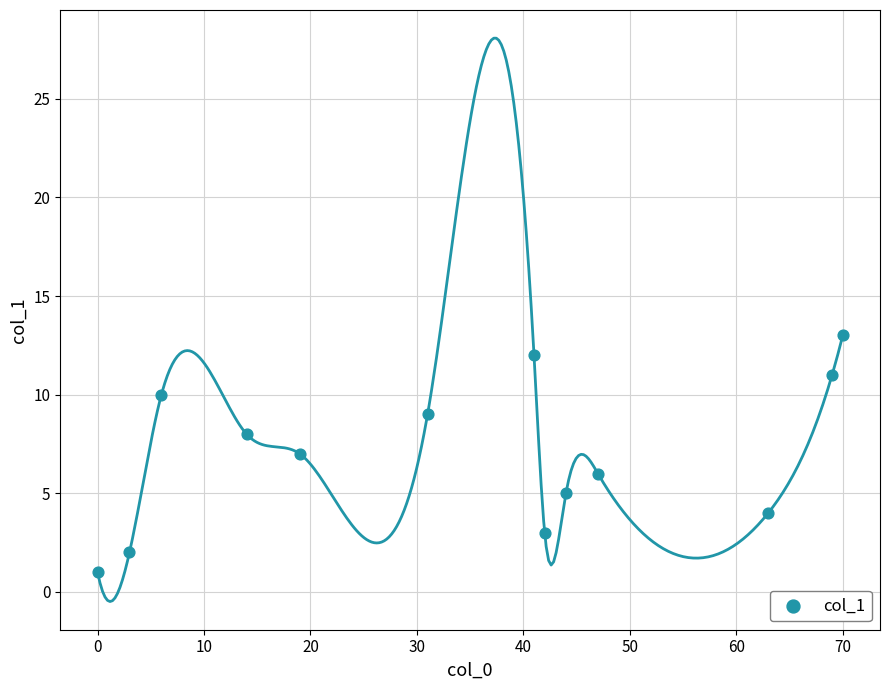

What is the range of X values (max minus min)?

70